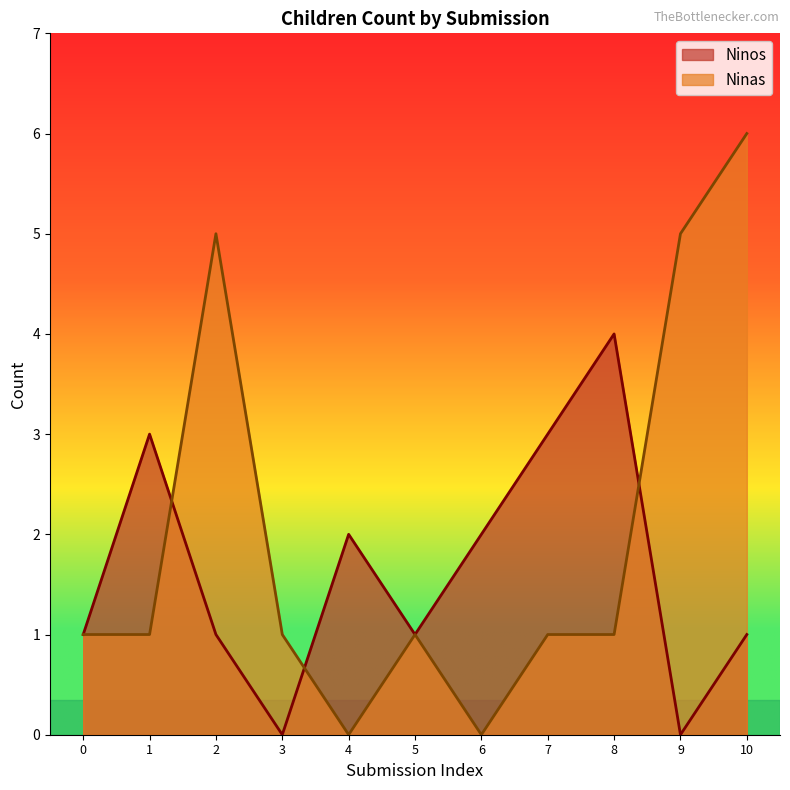

At which label does Ninos reach its peak?

8